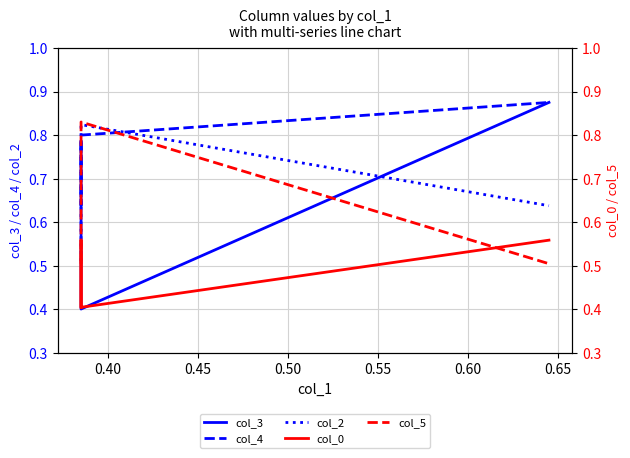

True or false: col_4 and col_2 cross at least once.

True